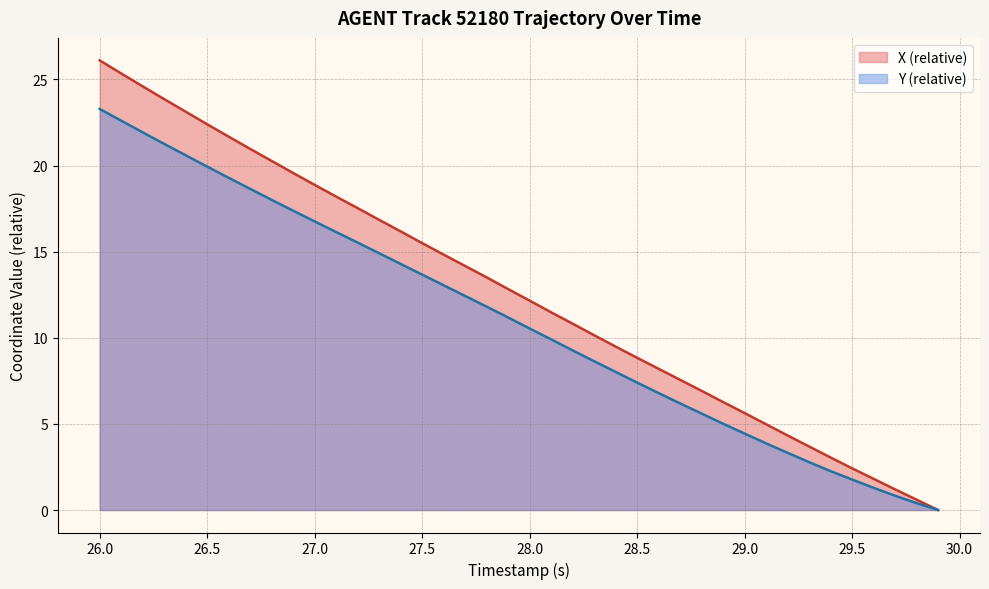

Read the X (relative) value at 28.5.

8.8